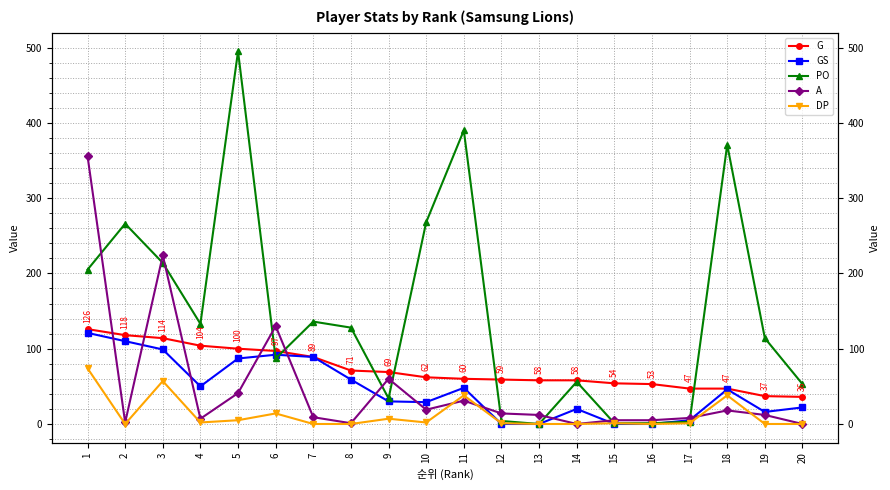

What is the difference between the highest and lowest values at 16?

53